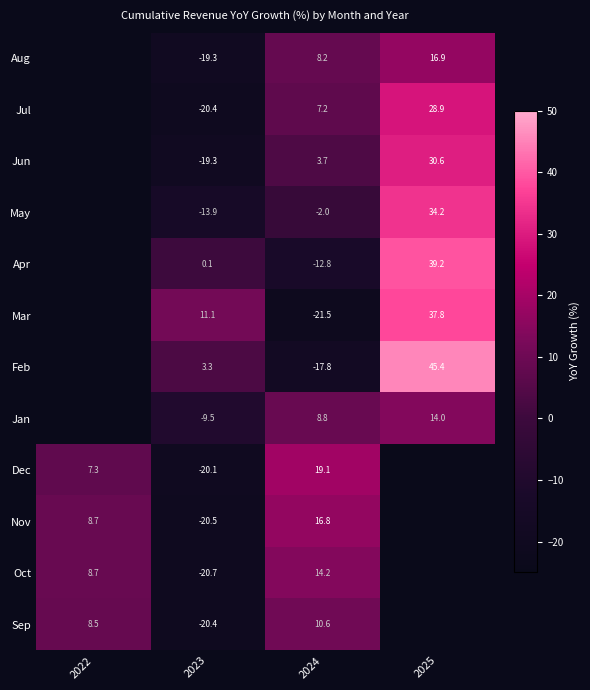

Which label corresponds to the smallest value in the chart?

2024